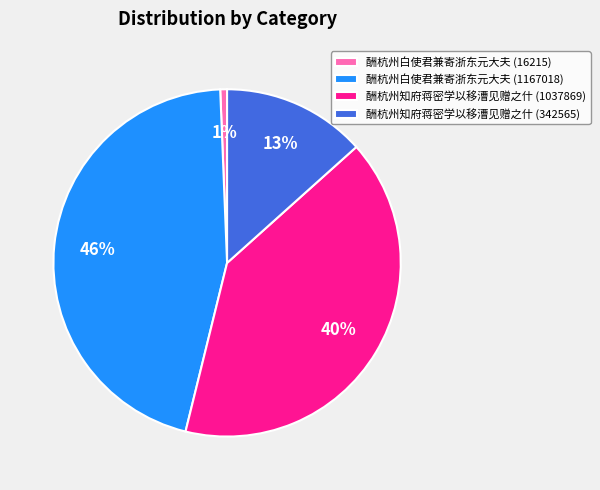

Is it true that 酬杭州白使君兼寄浙东元大夫 (1167018) is 38% of the pie?

False